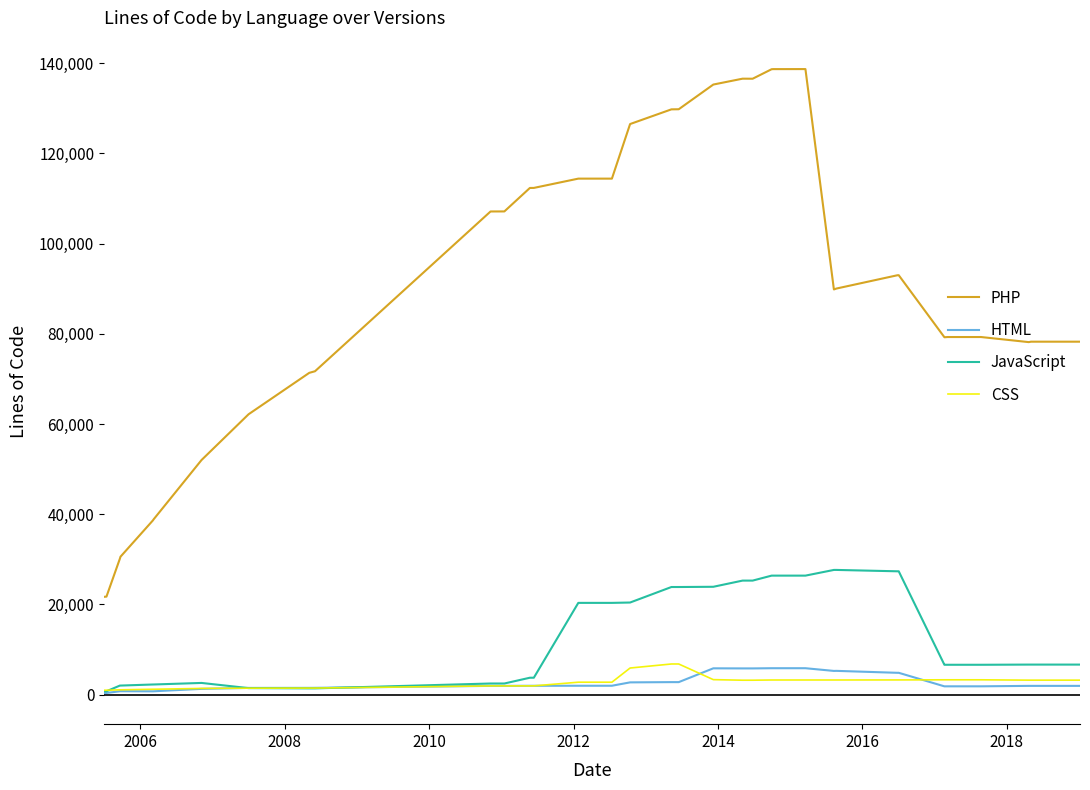

True or false: HTML and PHP intersect in this chart.

False